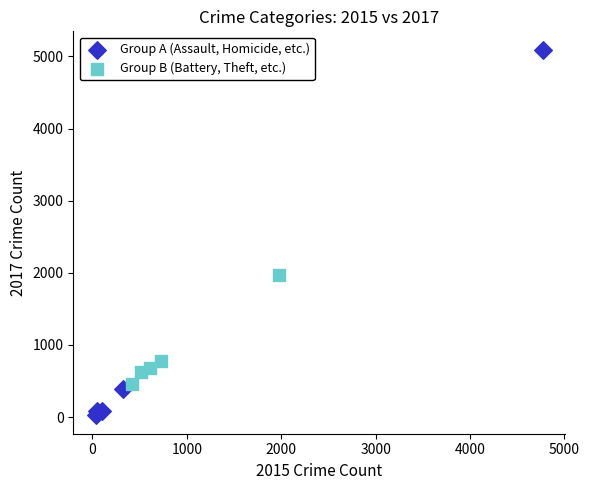

Which series contains the lowest Y value?

Group A (Assault, Homicide, etc.)